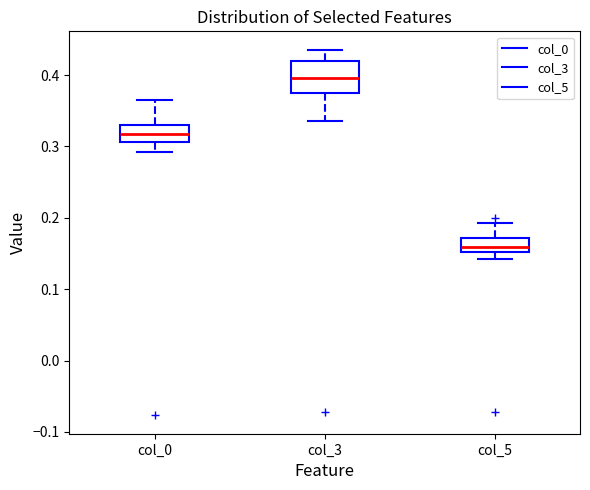

Which box has the highest median line?

col_3